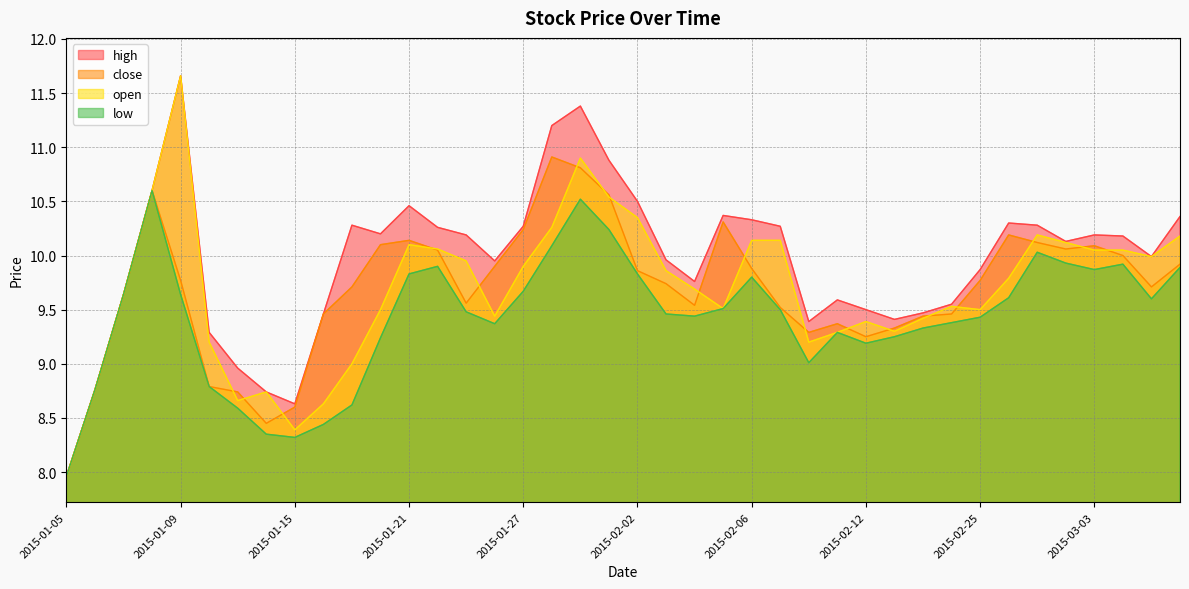

True or false: low and open cross at least once.

False